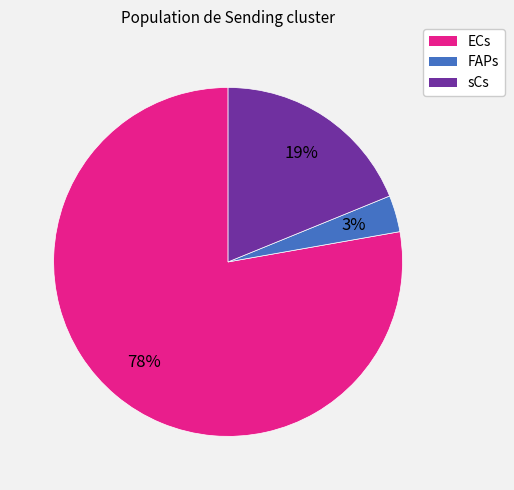

How many segments does this pie chart have?

3